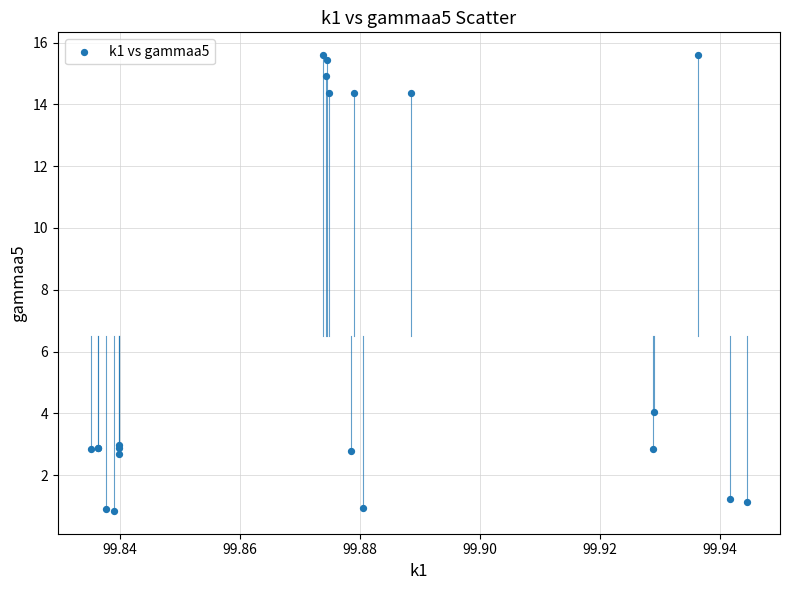

What Y value in the scatter plot is closest to 8?

4.1